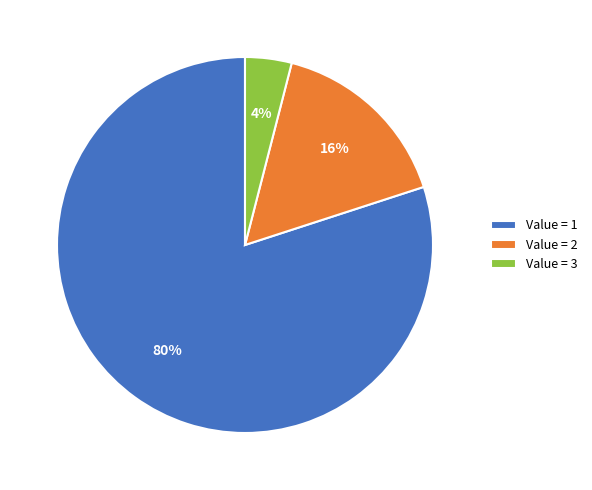

The Value = 2 slice represents 28% of the pie. True or false?

False